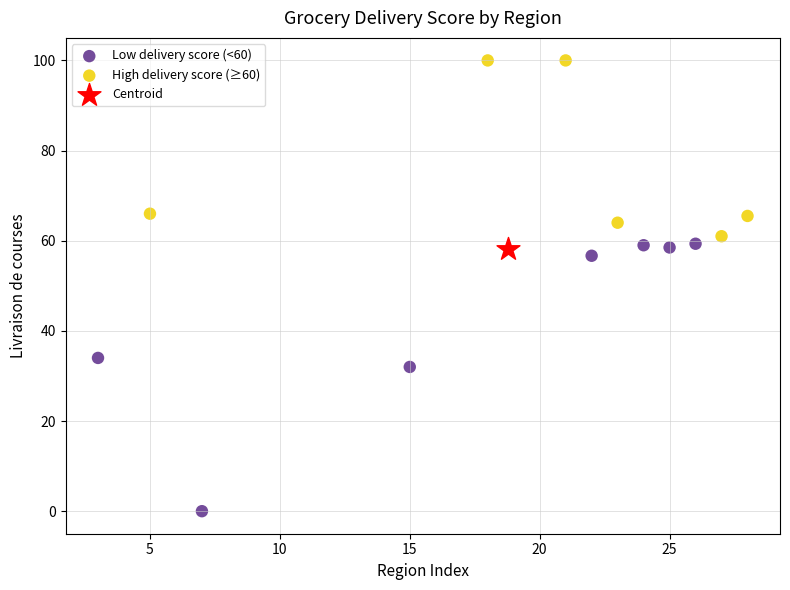

What are all the series names shown in the legend?

Low delivery score (<60), High delivery score (≥60), Centroid